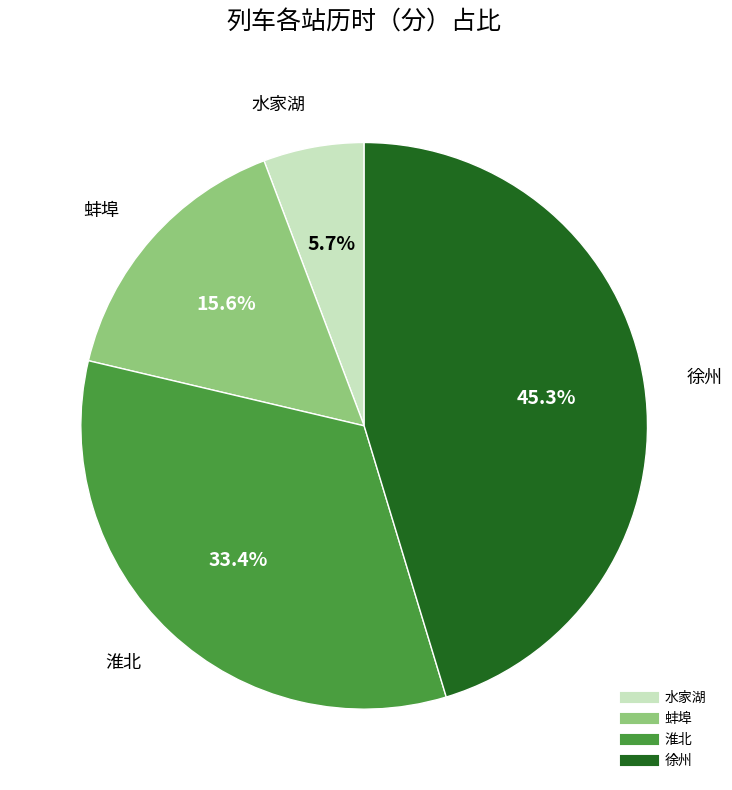

The 淮北 slice represents 33% of the pie. True or false?

True